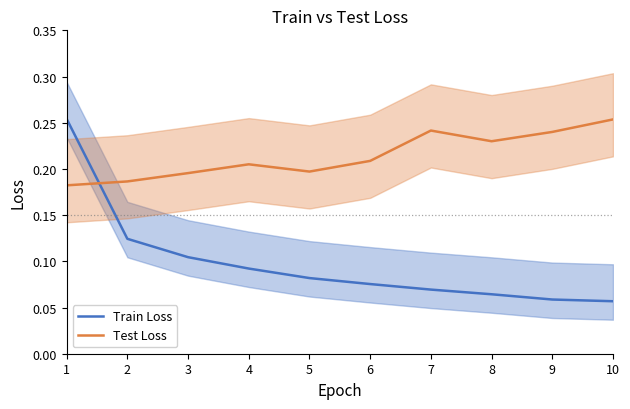

What is the approximate value of Train Loss at 6?

0.1